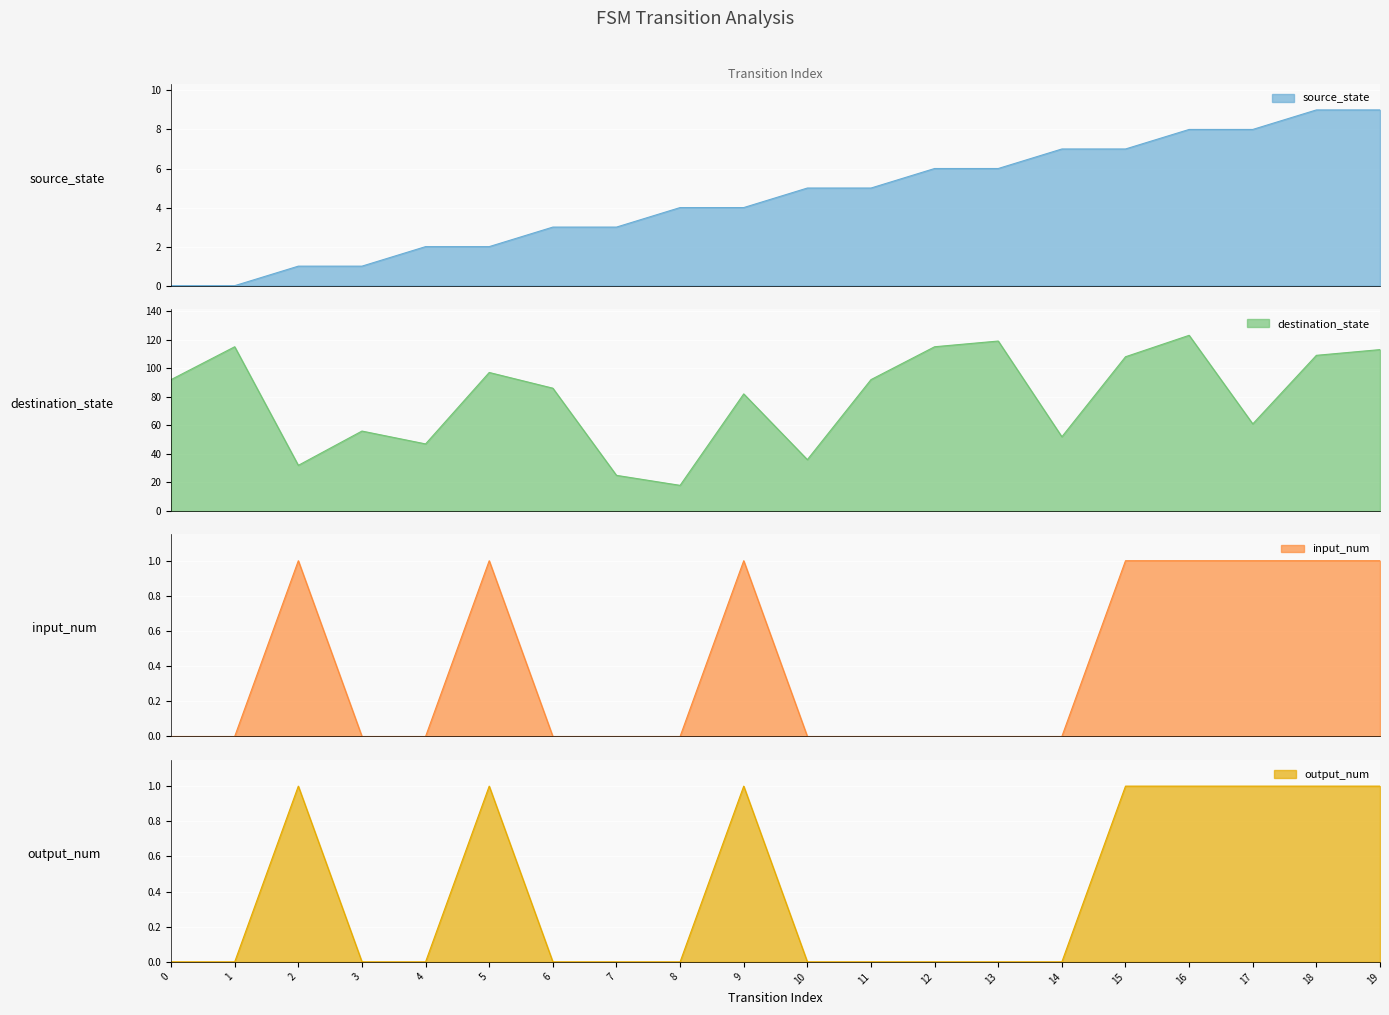

Between 2 and 17, which is larger?

17